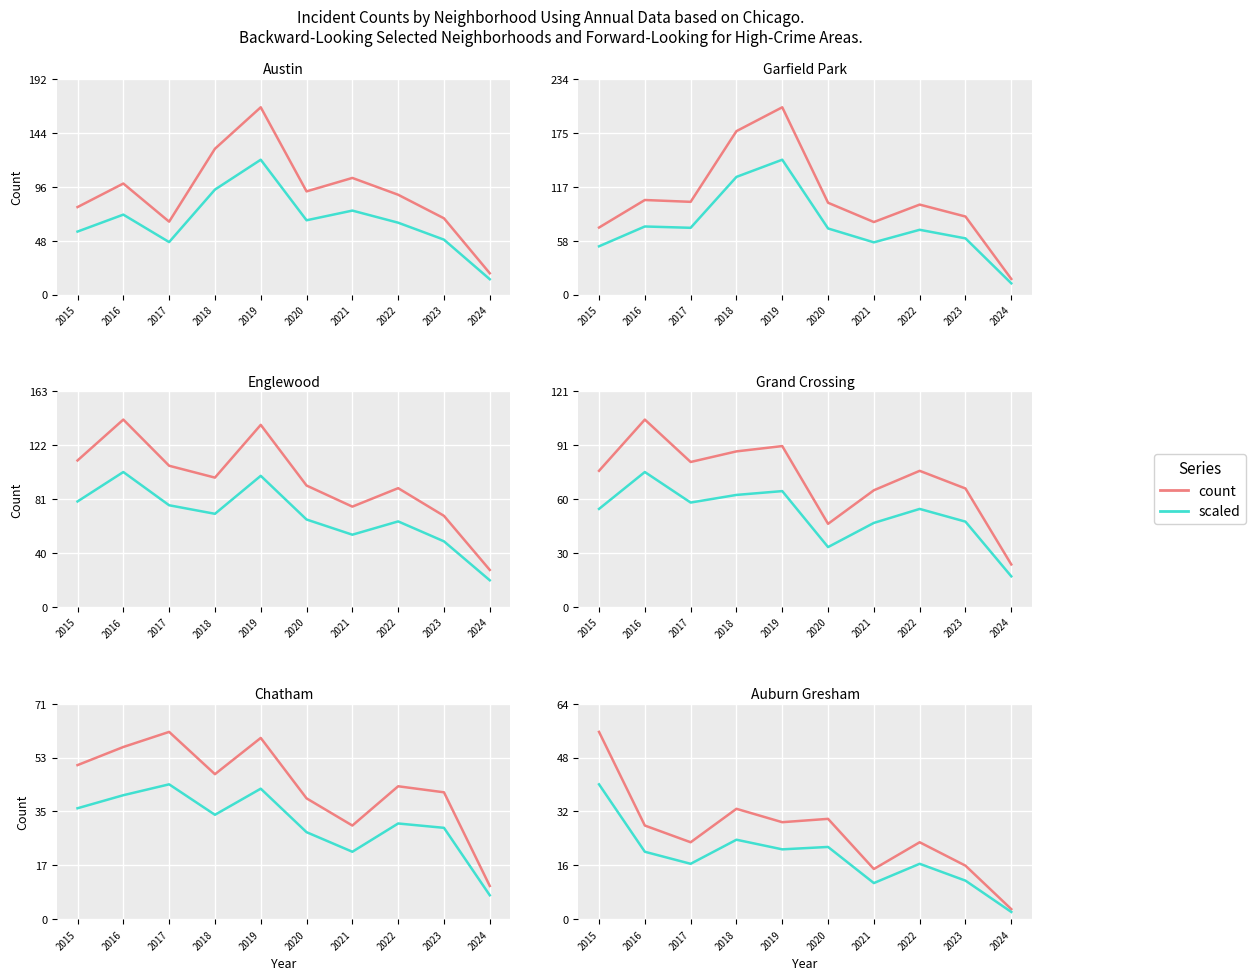

The value of Garfield Park at 2017 is 139.3. True or false?

False